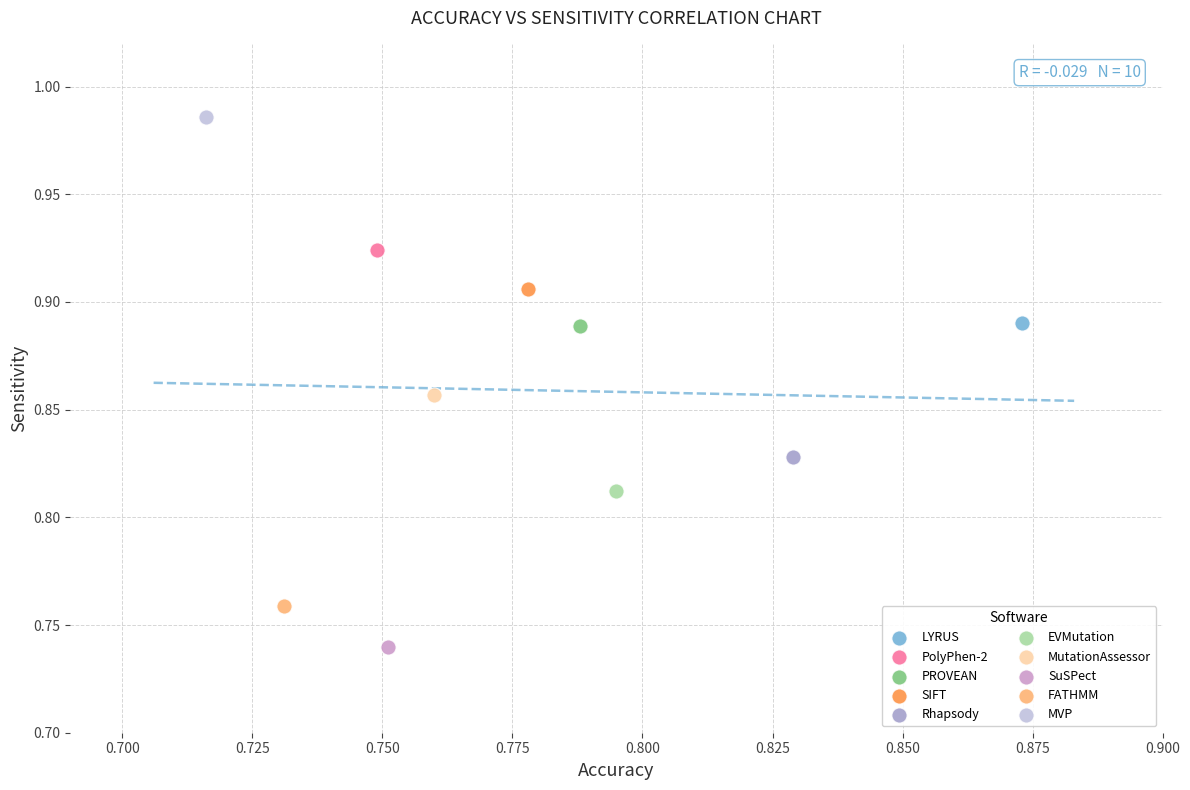

What are all the series names shown in the legend?

LYRUS, PolyPhen-2, PROVEAN, SIFT, Rhapsody, EVMutation, MutationAssessor, SuSPect, FATHMM, MVP